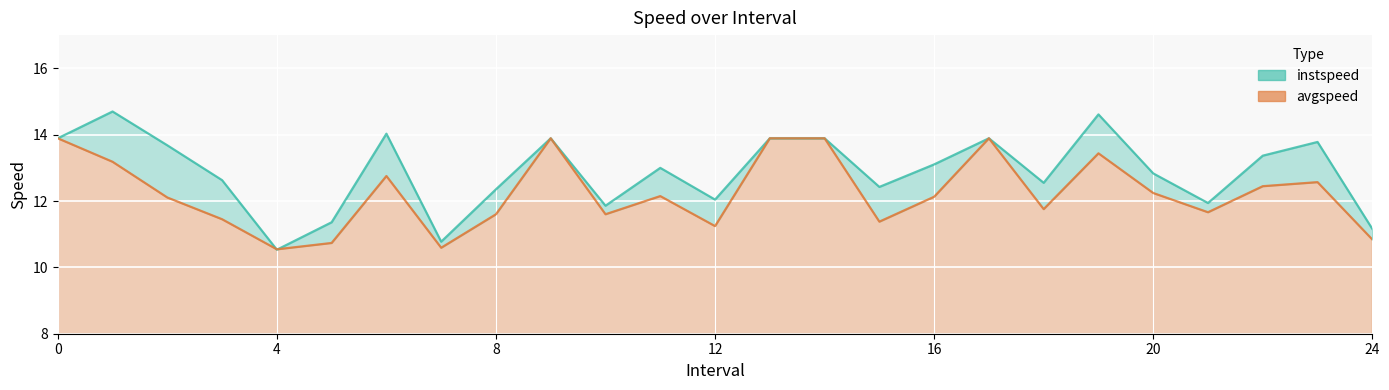

The avgspeed series shows 12.8 at 6. True or false?

True